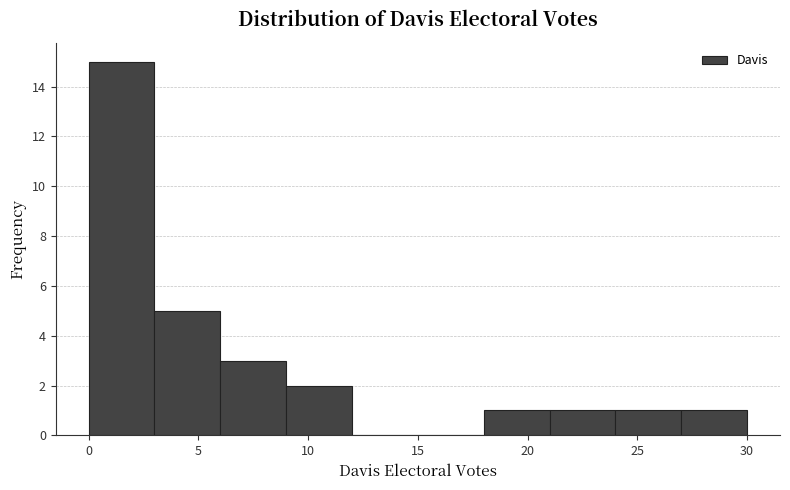

What is the height of the bar covering 9 to 12 on the x-axis? The values are not printed on the chart, so give them approximately, as read against the axis.

2